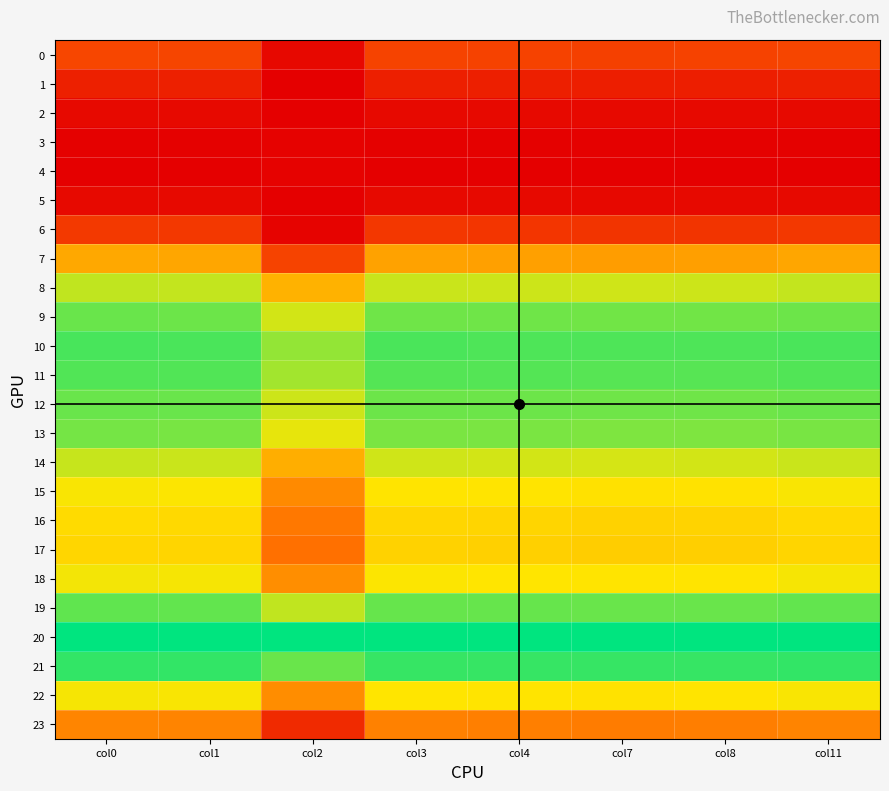

Reading left to right, list all the values displayed in this chart.

0: col0=0.2	col1=0.2	col2=0.0	col3=0.2	col4=0.2	col7=0.2	col8=0.2	col11=0.2
1: col0=0.1	col1=0.1	col2=0.0	col3=0.1	col4=0.1	col7=0.1	col8=0.1	col11=0.1
2: col0=0.0	col1=0.0	col2=0.0	col3=0.0	col4=0.0	col7=0.0	col8=0.0	col11=0.0
3: col0=0.0	col1=0.0	col2=0.0	col3=0.0	col4=0.0	col7=0.0	col8=0.0	col11=0.0
4: col0=0.0	col1=0.0	col2=0.0	col3=0.0	col4=0.0	col7=0.0	col8=0.0	col11=0.0
5: col0=0.0	col1=0.0	col2=0.0	col3=0.0	col4=0.0	col7=0.0	col8=0.0	col11=0.0
6: col0=0.2	col1=0.2	col2=0.0	col3=0.2	col4=0.2	col7=0.2	col8=0.2	col11=0.2
7: col0=0.5	col1=0.5	col2=0.2	col3=0.5	col4=0.5	col7=0.5	col8=0.5	col11=0.5
8: col0=0.7	col1=0.7	col2=0.5	col3=0.7	col4=0.7	col7=0.7	col8=0.7	col11=0.7
9: col0=0.9	col1=0.9	col2=0.7	col3=0.9	col4=0.9	col7=0.8	col8=0.8	col11=0.9
10: col0=0.9	col1=0.9	col2=0.8	col3=0.9	col4=0.9	col7=0.9	col8=0.9	col11=0.9
11: col0=0.9	col1=0.9	col2=0.8	col3=0.9	col4=0.9	col7=0.9	col8=0.9	col11=0.9
12: col0=0.9	col1=0.9	col2=0.7	col3=0.9	col4=0.9	col7=0.9	col8=0.9	col11=0.9
13: col0=0.8	col1=0.8	col2=0.7	col3=0.8	col4=0.8	col7=0.8	col8=0.8	col11=0.8
14: col0=0.7	col1=0.7	col2=0.5	col3=0.7	col4=0.7	col7=0.7	col8=0.7	col11=0.7
15: col0=0.7	col1=0.7	col2=0.4	col3=0.7	col4=0.7	col7=0.7	col8=0.7	col11=0.7
16: col0=0.6	col1=0.6	col2=0.4	col3=0.6	col4=0.6	col7=0.6	col8=0.6	col11=0.6
17: col0=0.6	col1=0.6	col2=0.4	col3=0.6	col4=0.6	col7=0.6	col8=0.6	col11=0.6
18: col0=0.7	col1=0.7	col2=0.4	col3=0.7	col4=0.7	col7=0.7	col8=0.7	col11=0.7
19: col0=0.9	col1=0.9	col2=0.7	col3=0.9	col4=0.9	col7=0.9	col8=0.9	col11=0.9
20: col0=1.0	col1=1.0	col2=1.0	col3=1.0	col4=1.0	col7=1.0	col8=1.0	col11=1.0
21: col0=0.9	col1=0.9	col2=0.9	col3=0.9	col4=0.9	col7=0.9	col8=0.9	col11=0.9
22: col0=0.7	col1=0.7	col2=0.4	col3=0.7	col4=0.7	col7=0.7	col8=0.7	col11=0.7
23: col0=0.4	col1=0.4	col2=0.1	col3=0.4	col4=0.4	col7=0.4	col8=0.4	col11=0.4